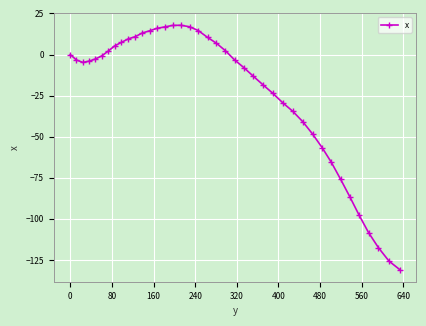

True or false: there are more than 0 points higher than both neighbors.

True